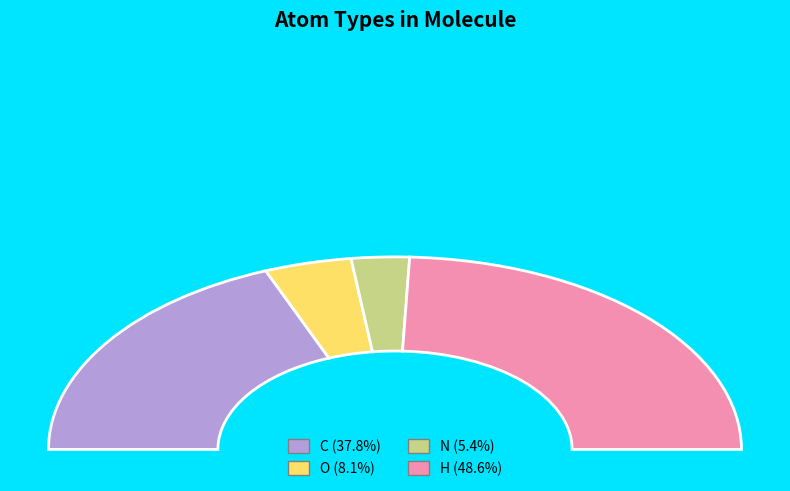

Which category has the smallest portion of the pie?

N